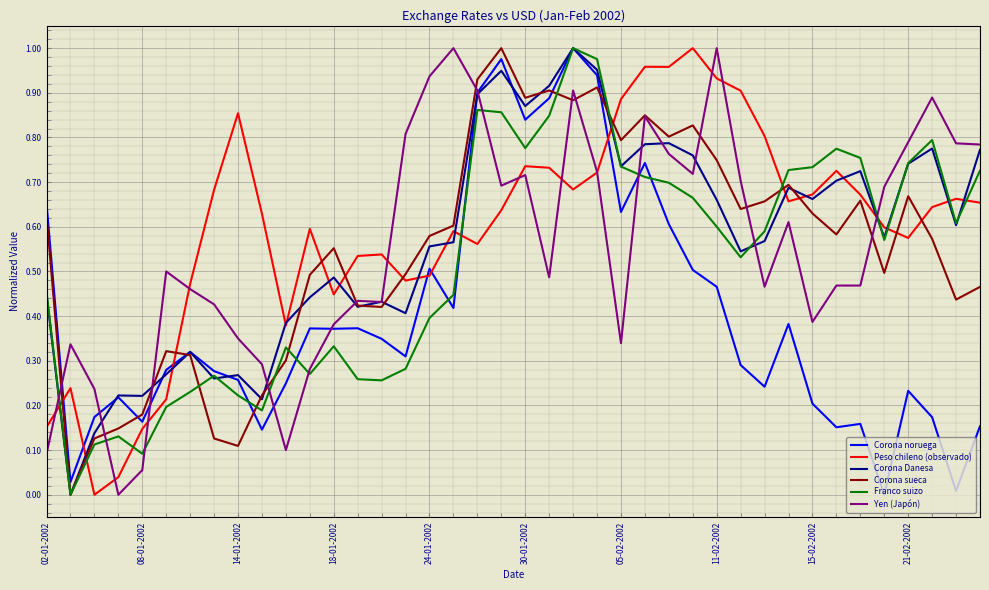

True or false: Peso chileno (observado) and Corona noruega intersect in this chart.

True